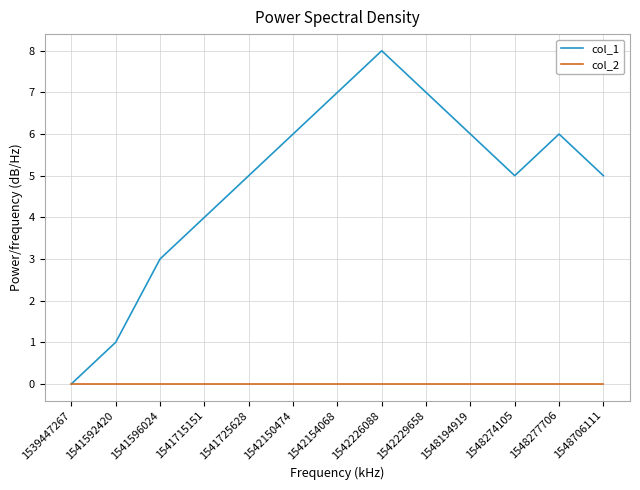

True or false: col_2 has a value of 0 at 1548277706.

True